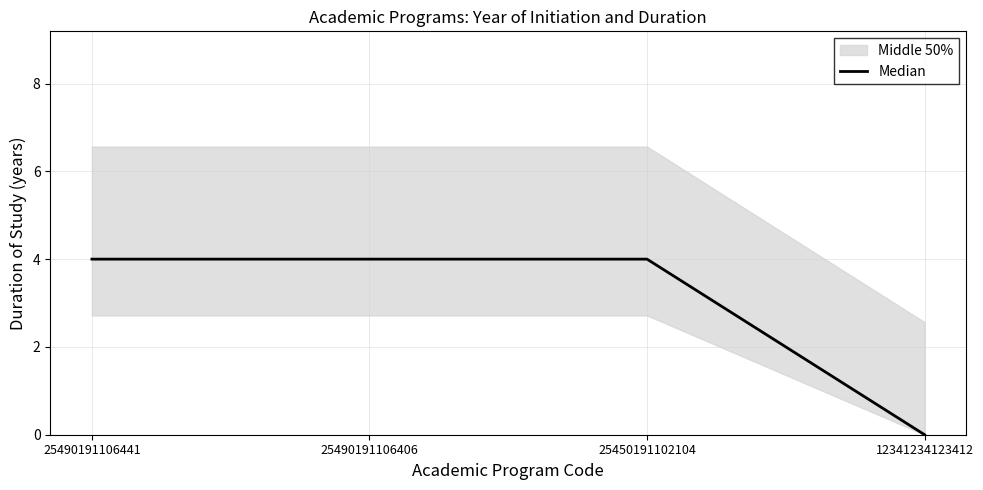

Which label corresponds to the largest value in the chart?

25490191106441